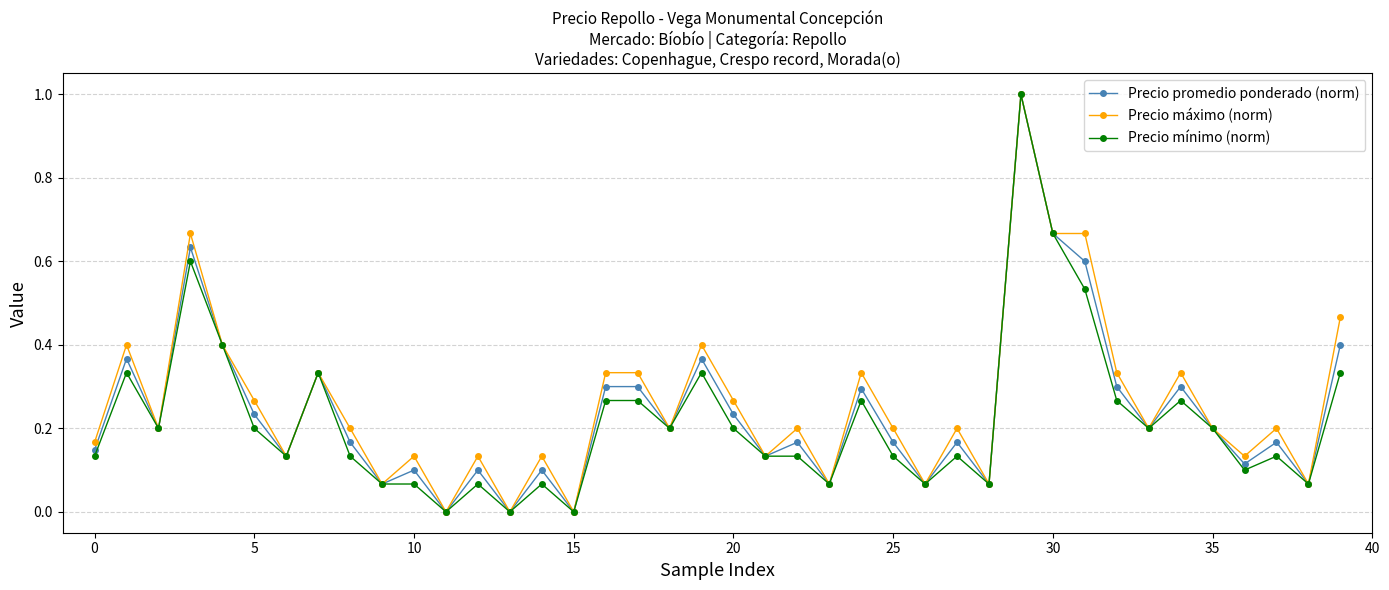

Count the number of categories in the chart.

40